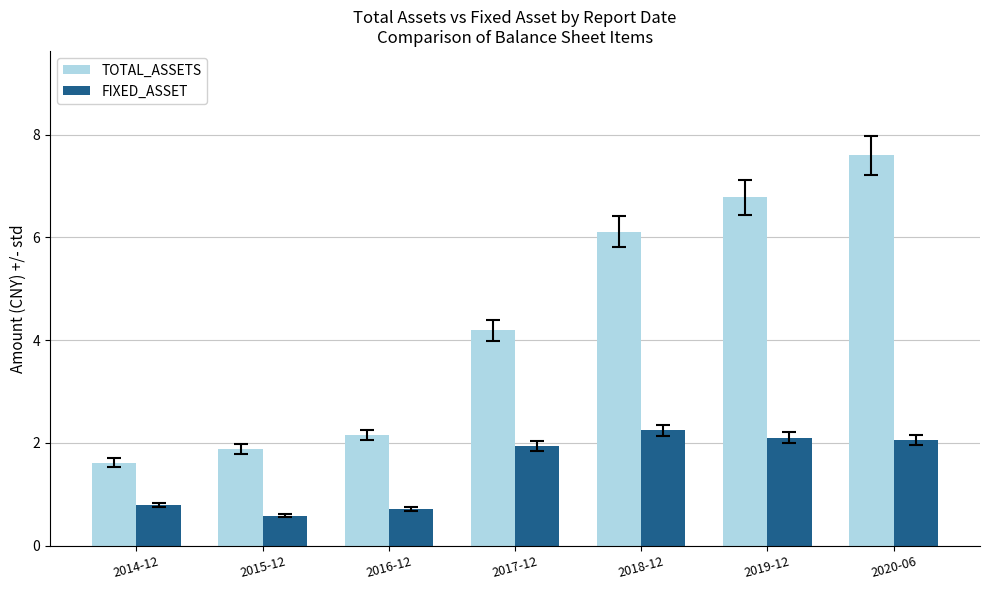

How many data points in FIXED_ASSET are above 1?

4